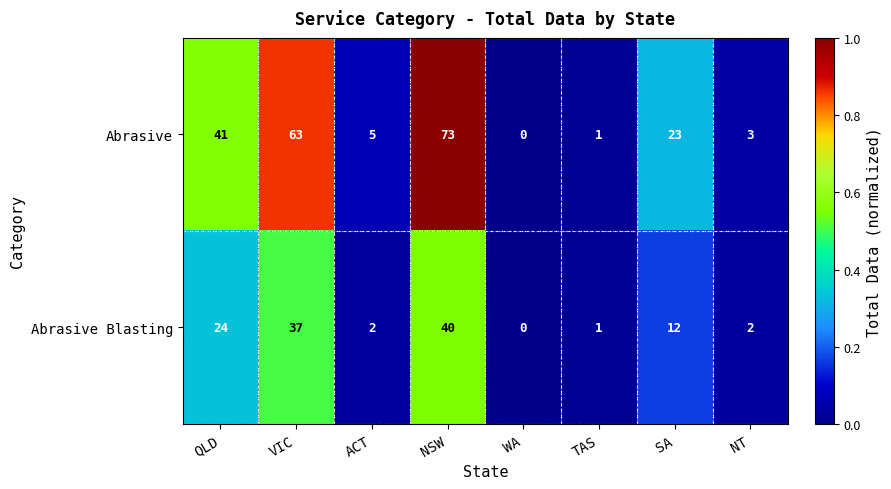

Between WA and NT, which series saw the biggest shift?

Abrasive